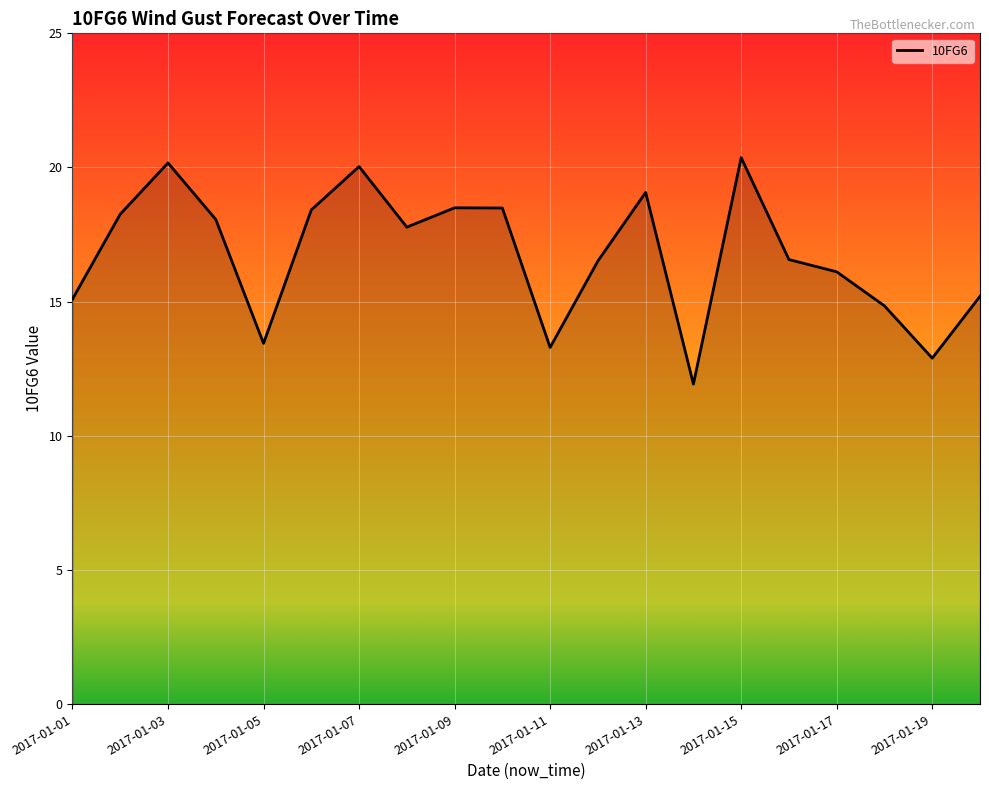

How many interior local valleys (lower than both neighbors) does the data have?

5